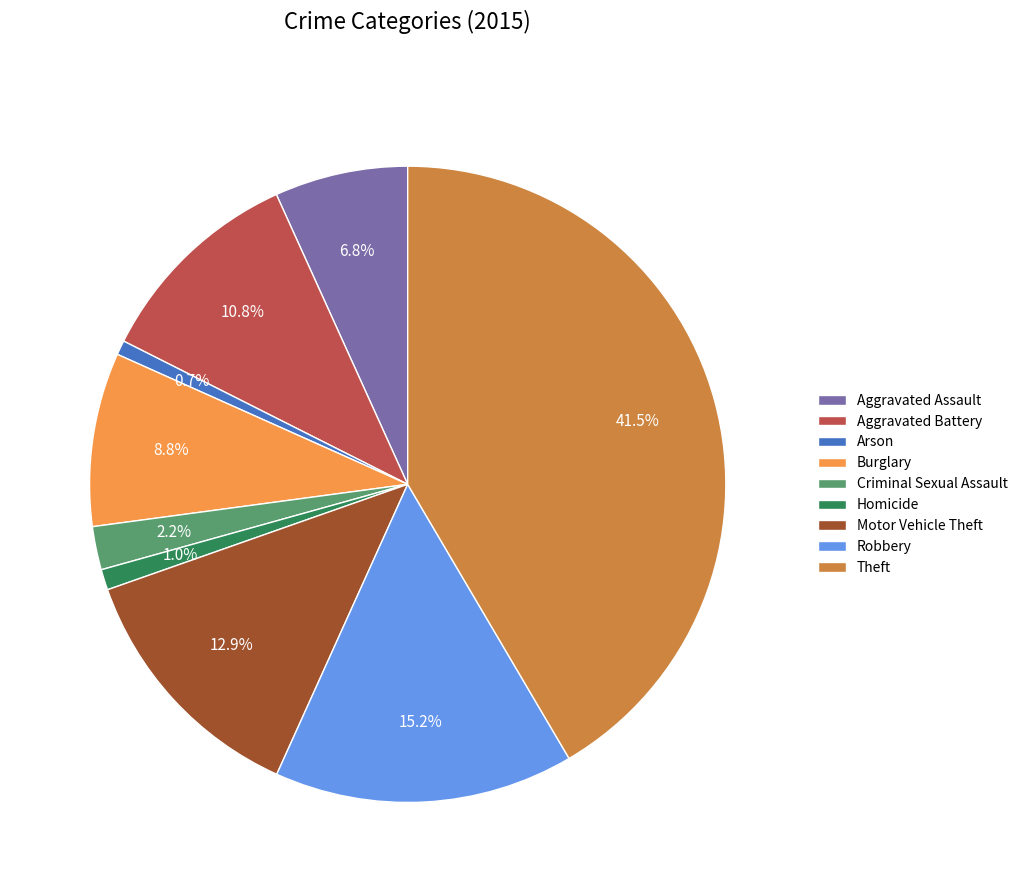

To the nearest percent, what is the difference between the largest and smallest slice percentages?

41%